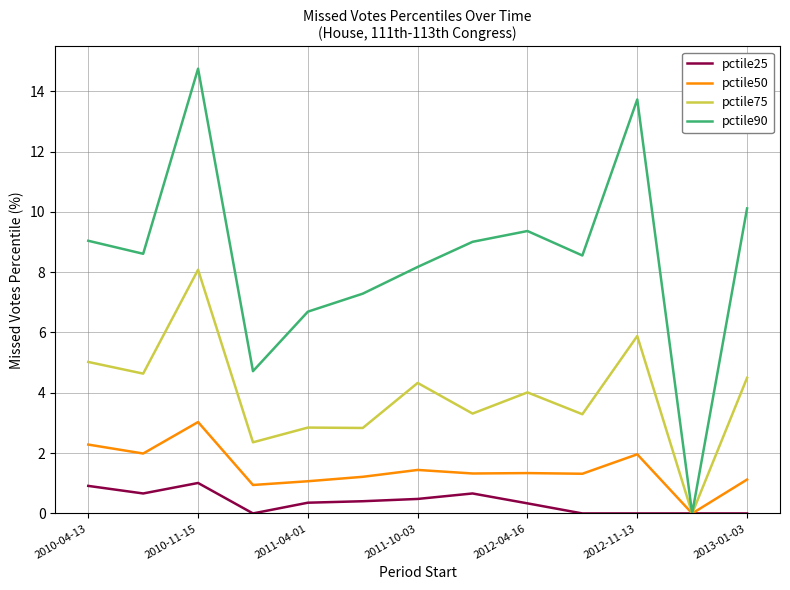

Which series has the largest range (max minus min)?

pctile90